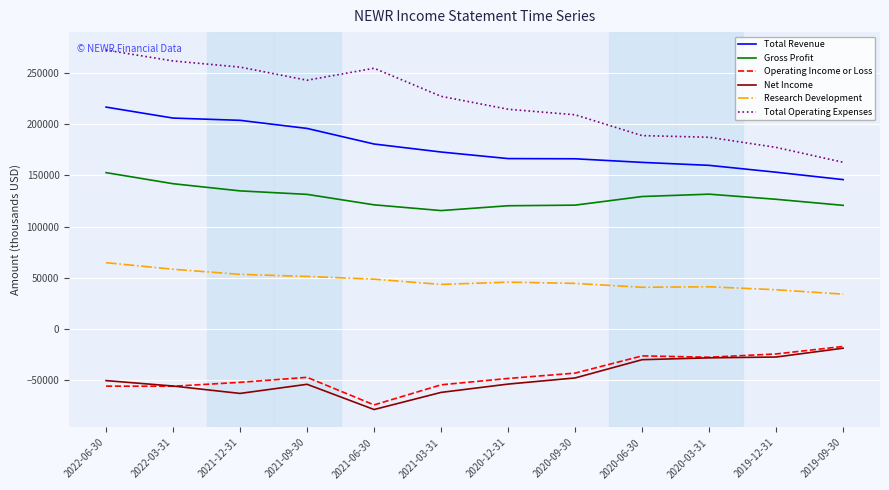

True or false: Total Revenue and Net Income cross at least once.

False